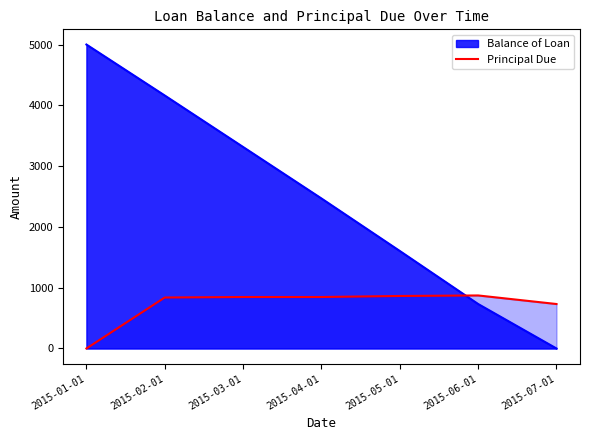

Is it true that the value at 2015-02-01 is 329.4?

False